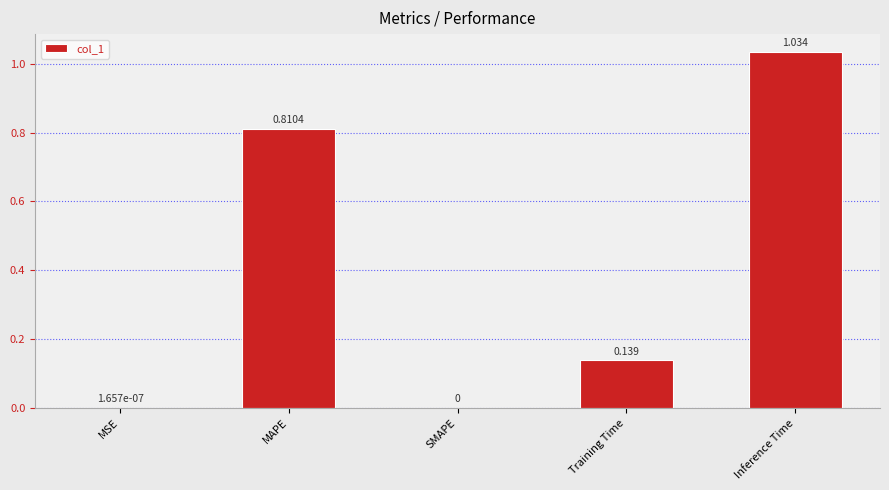

Between Inference Time and SMAPE, which is larger?

Inference Time